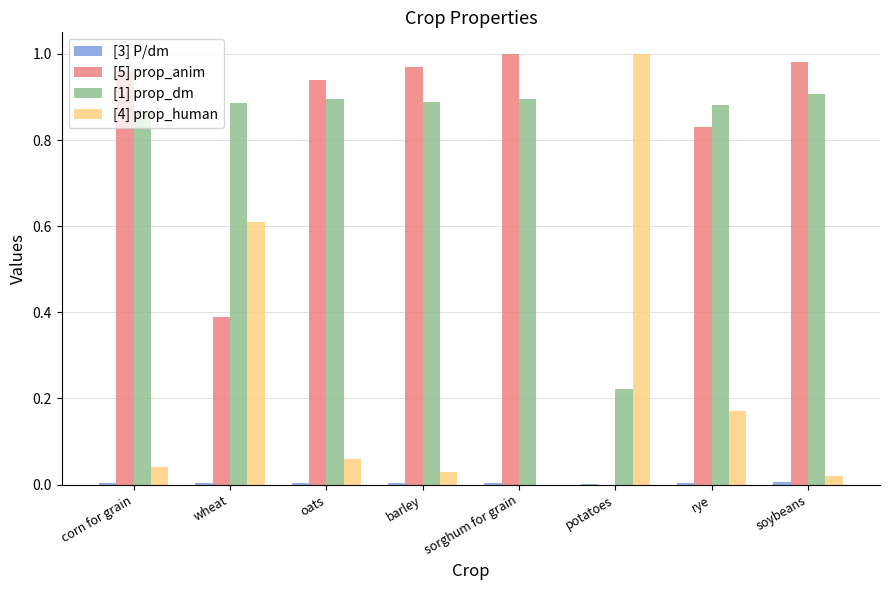

What is the sum of all [4] prop_human values?

1.9